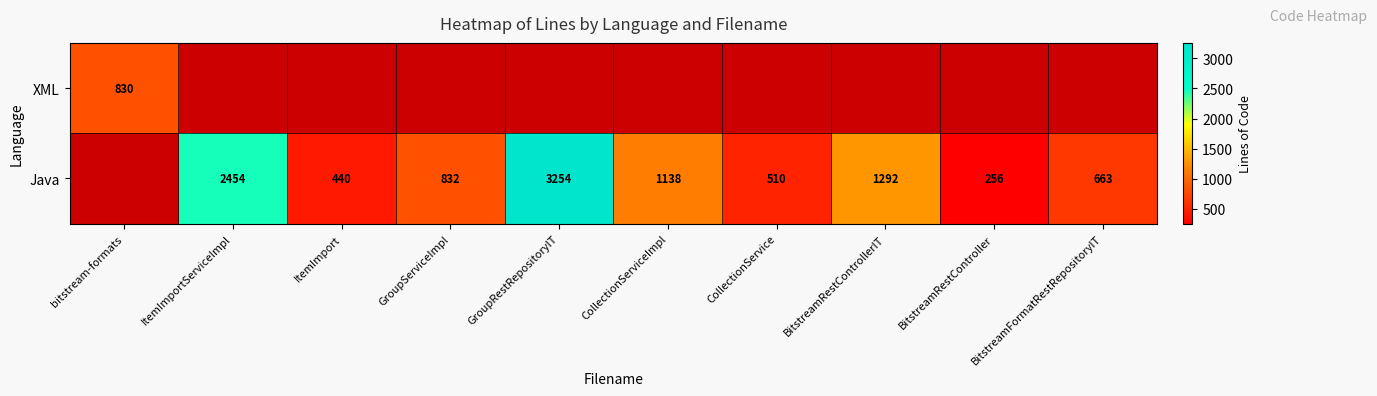

True or false: Java has a value of 1493 at ItemImportServiceImpl.

False